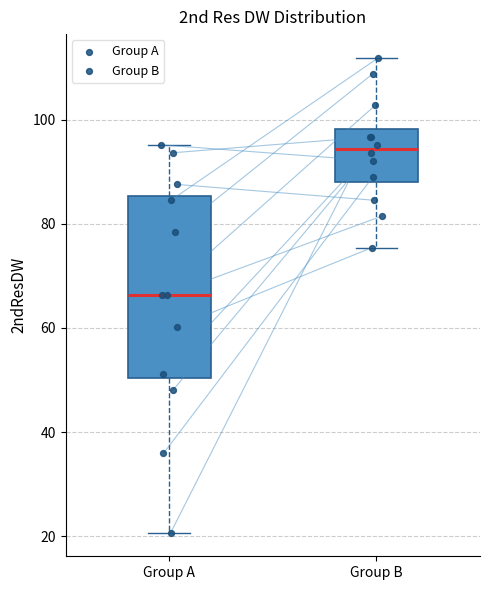

Where is the upper edge of the box for Group A on the y-axis? The values are not printed on the chart, so give them approximately, as read against the axis.

86